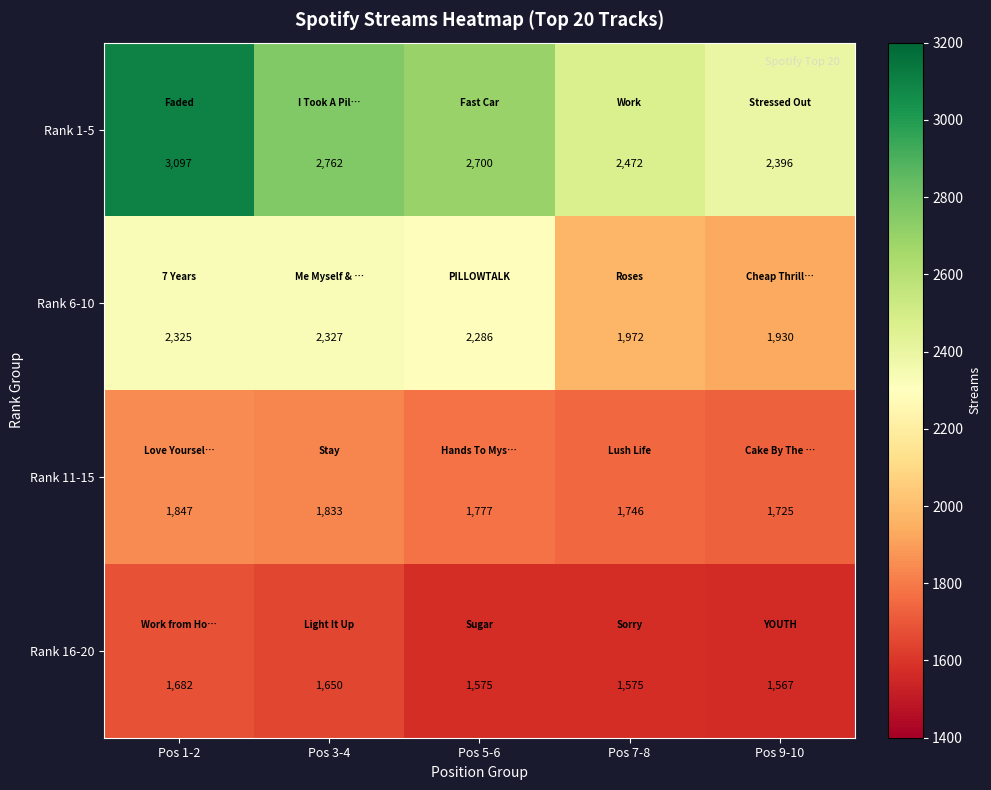

Which series changed the most between Pos 5-6 and Pos 9-10?

Rank 6-10